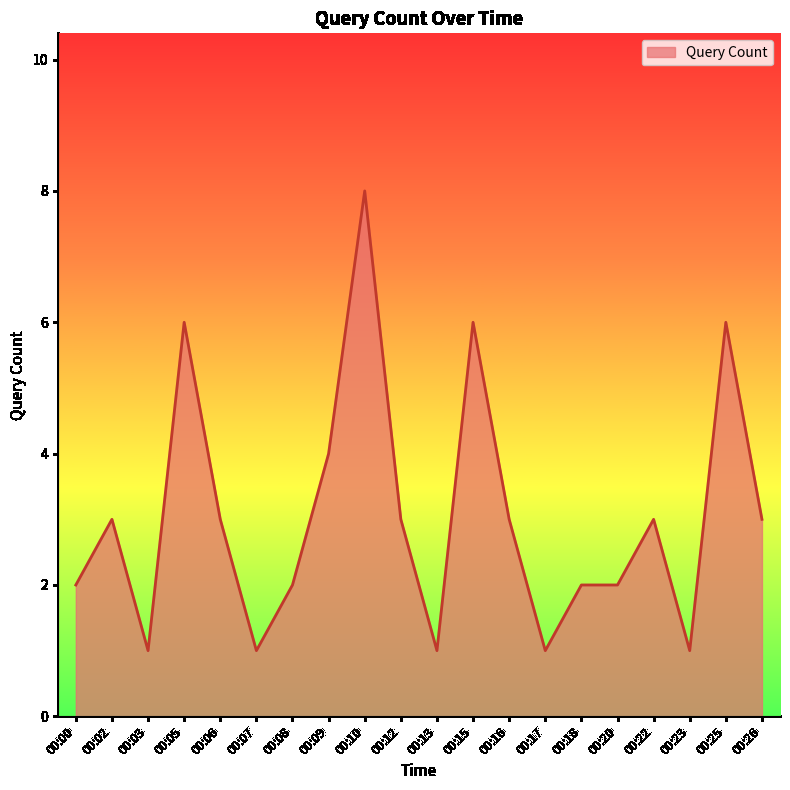

At which label is the value closest to 4?

00:09